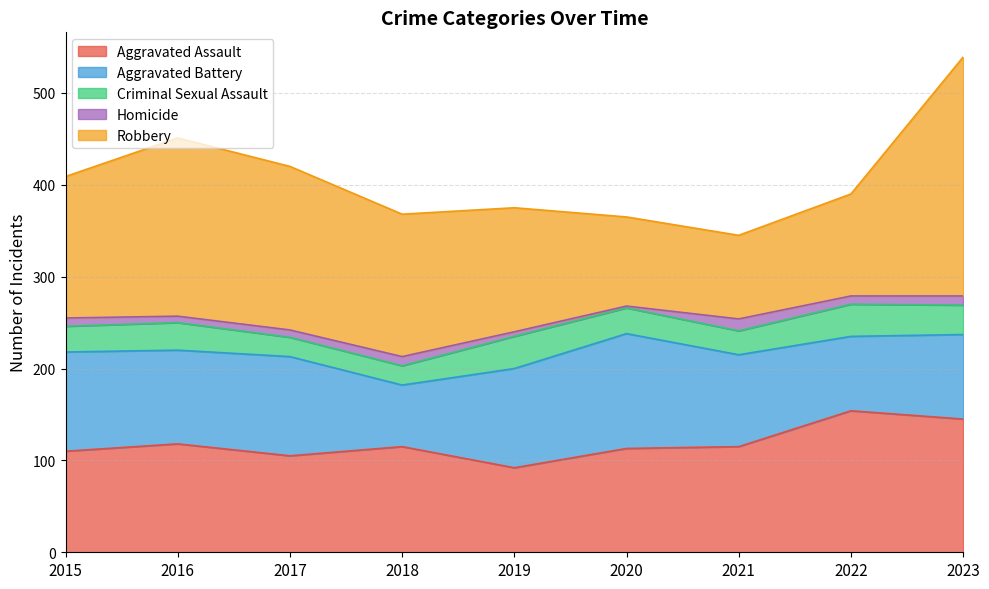

Where is the first local maximum for Aggravated Assault?

2016